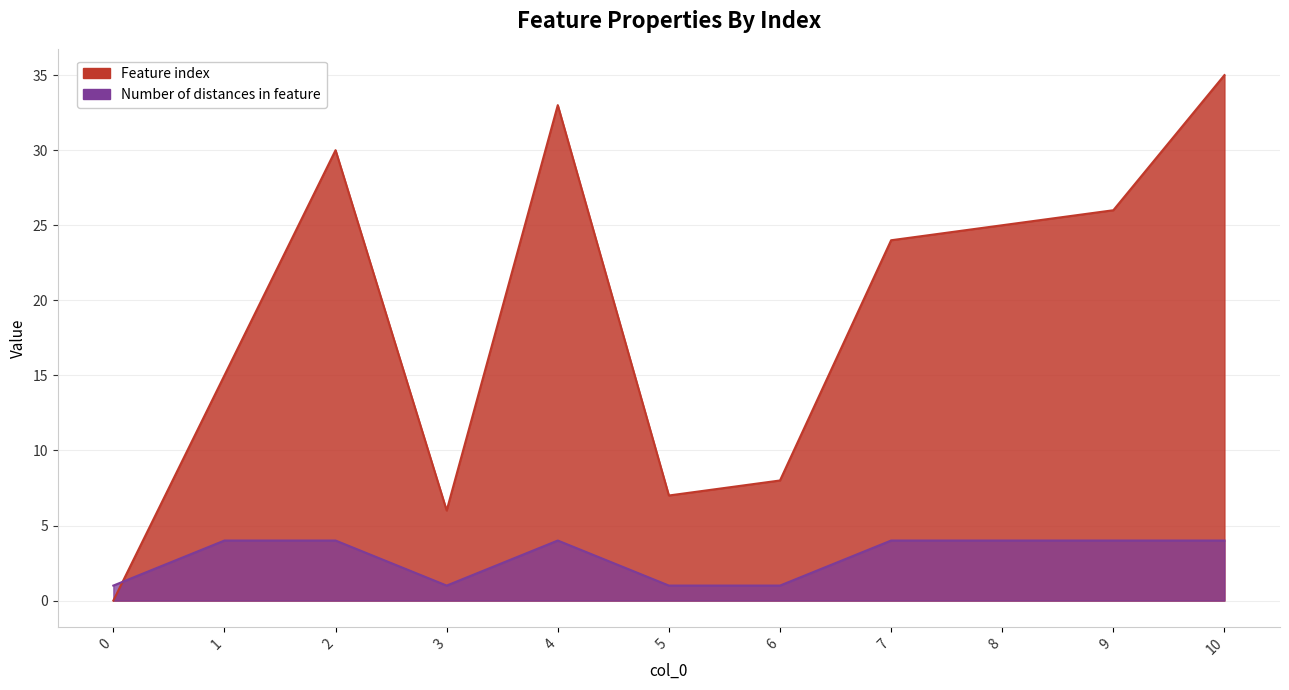

Reading left to right, transcribe all the data shown in this chart.

Feature index: 0=0	1=15	2=30	3=6	4=33	5=7	6=8	7=24	8=25	9=26	10=35
Number of distances in feature: 0=1	1=4	2=4	3=1	4=4	5=1	6=1	7=4	8=4	9=4	10=4